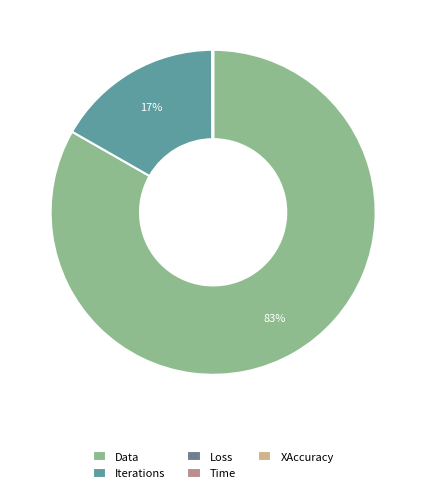

To the nearest percent, what is the difference between the Data and Time slice percentages?

83%